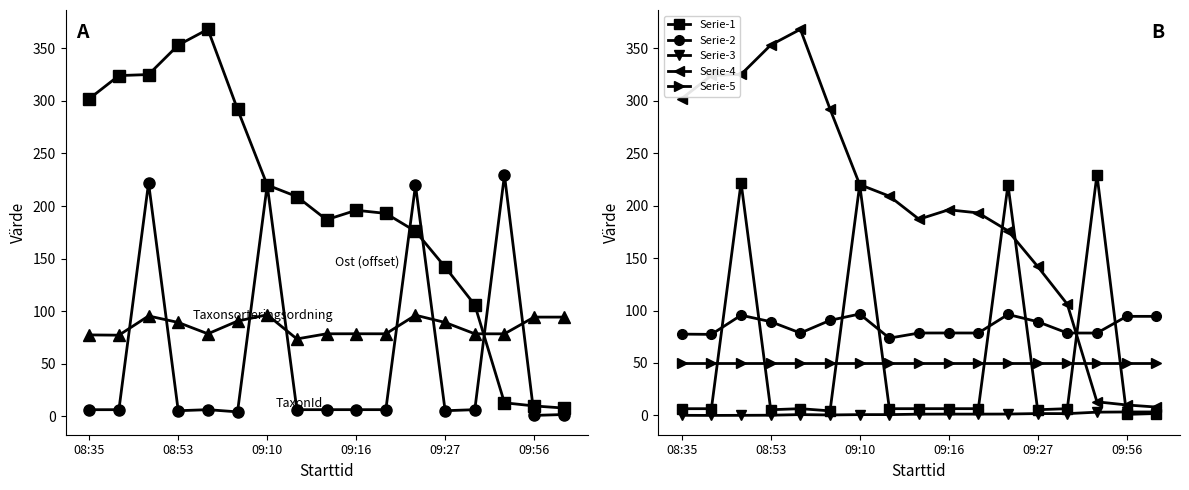

True or false: Ost has more than 2 interior local peaks.

False